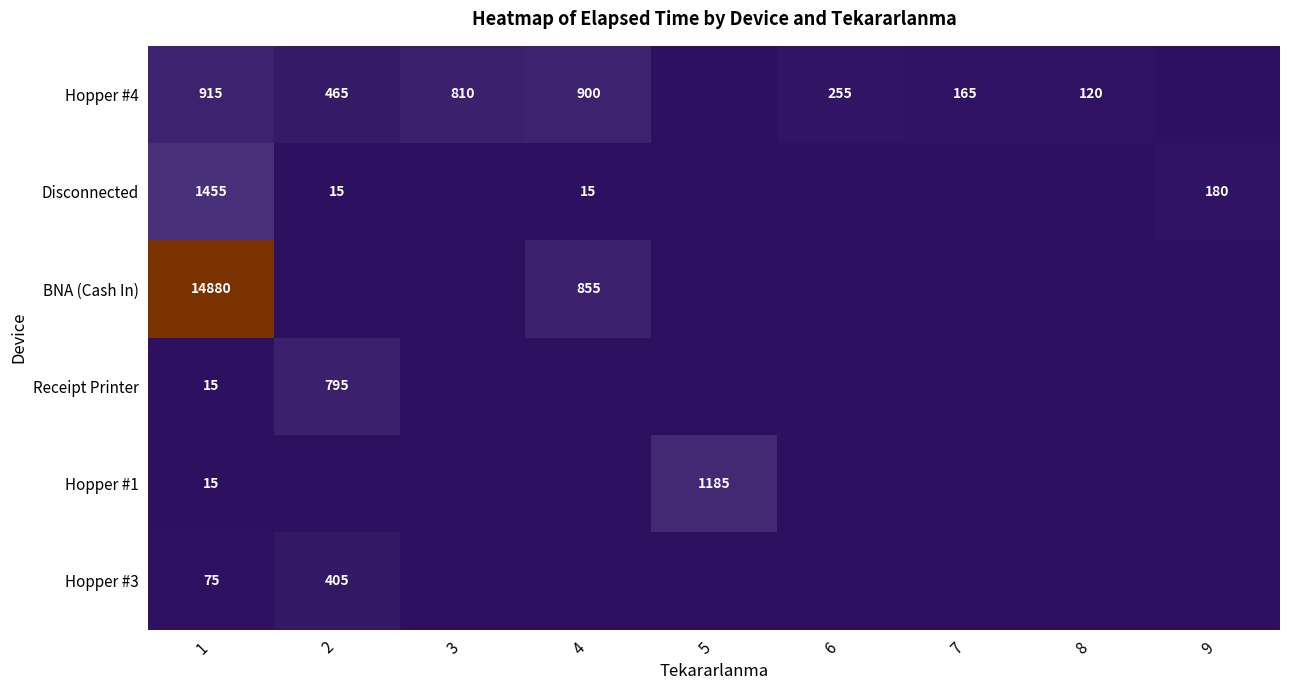

Between 2 and 5, which is larger?

2